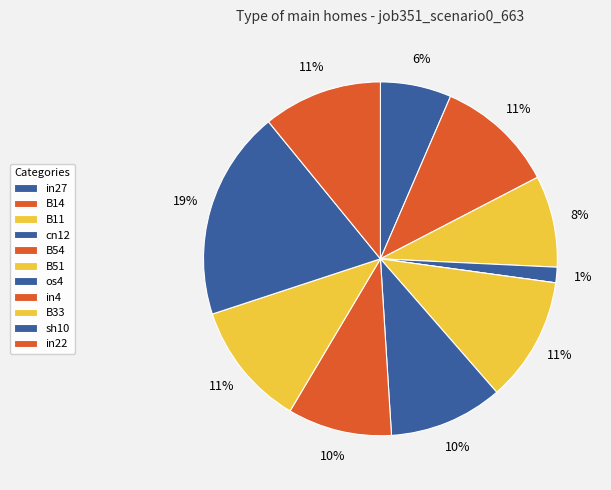

To the nearest percent, what percentage of the pie is sh10?

19%